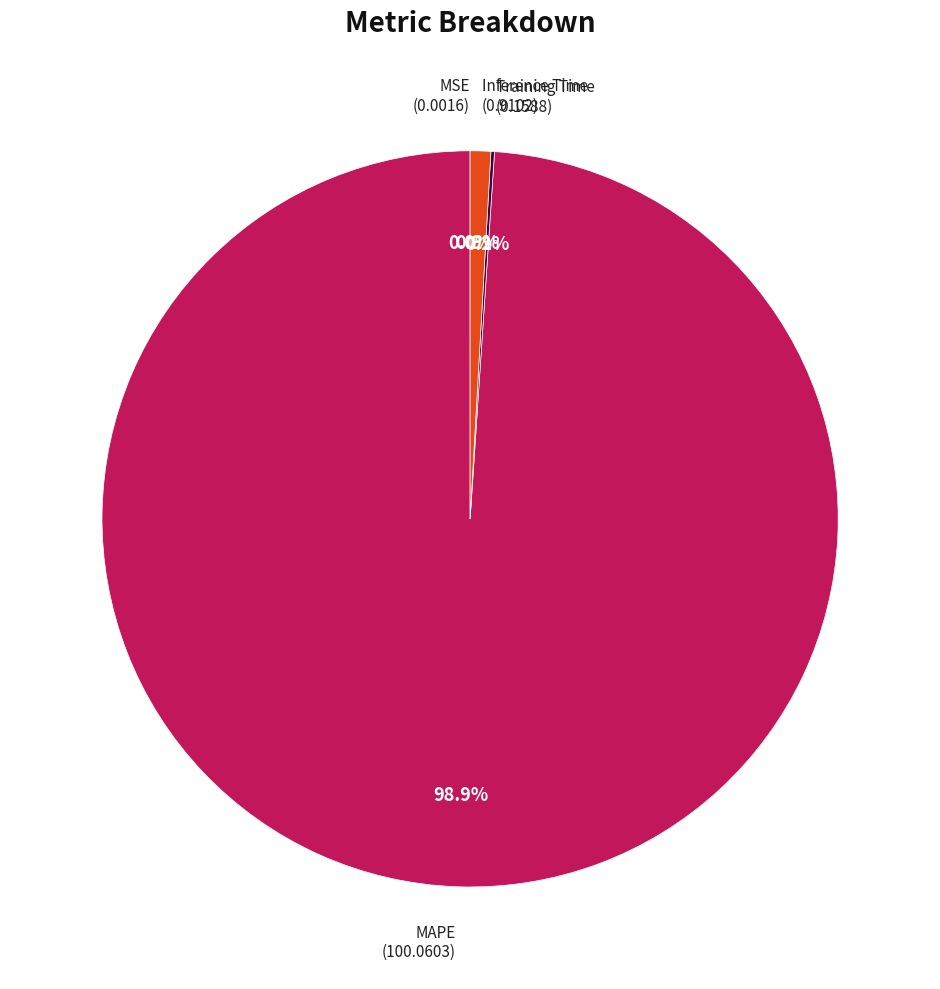

Is there any slice that represents more than half of the pie?

Yes